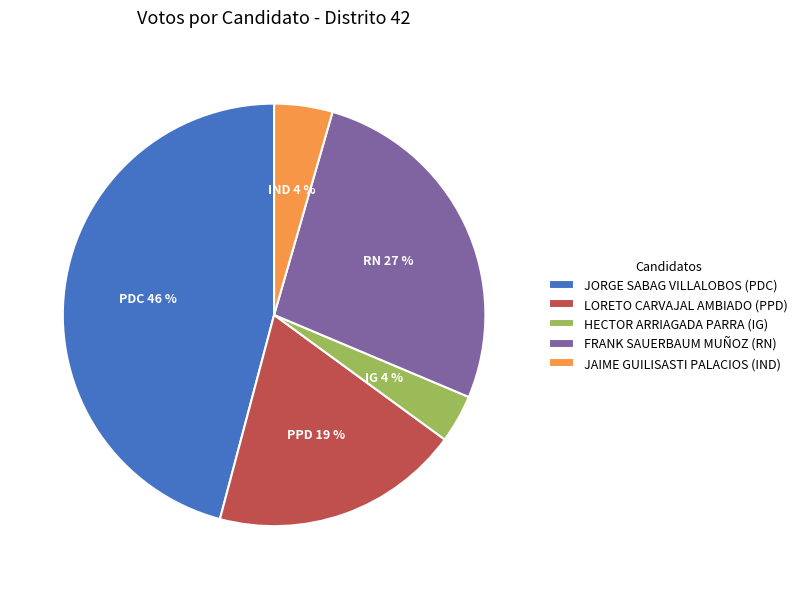

What is the largest slice in the pie chart?

JORGE SABAG VILLALOBOS (PDC)